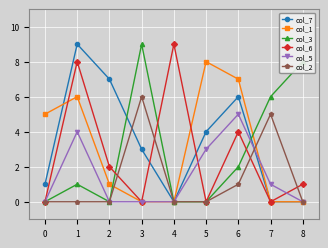

Rank the series at 6 from highest to lowest value.

col_1, col_7, col_5, col_6, col_3, col_2